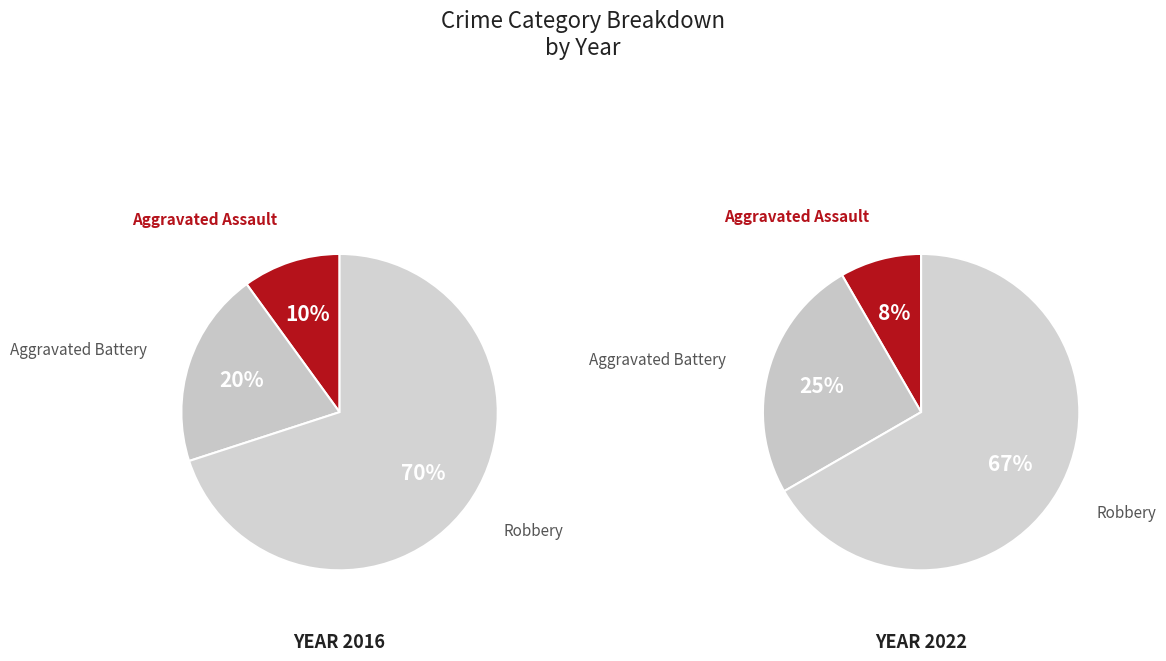

Rank the categories by value from highest to lowest.

Robbery, Aggravated Battery, Aggravated Assault